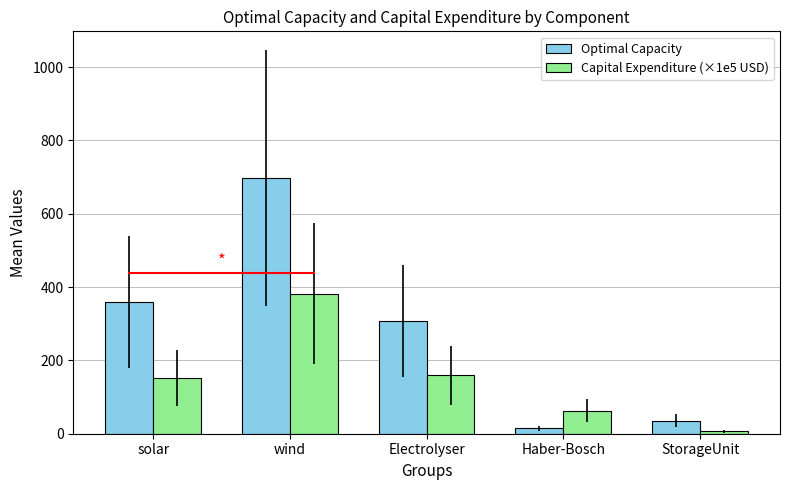

Reading left to right, what are all the values shown in this chart?

Optimal Capacity: 360.0	696.8	307.6	14.5	35.5
Capital Expenditure (×1e5 USD): 152.8	382.3	159.3	63.3	6.5